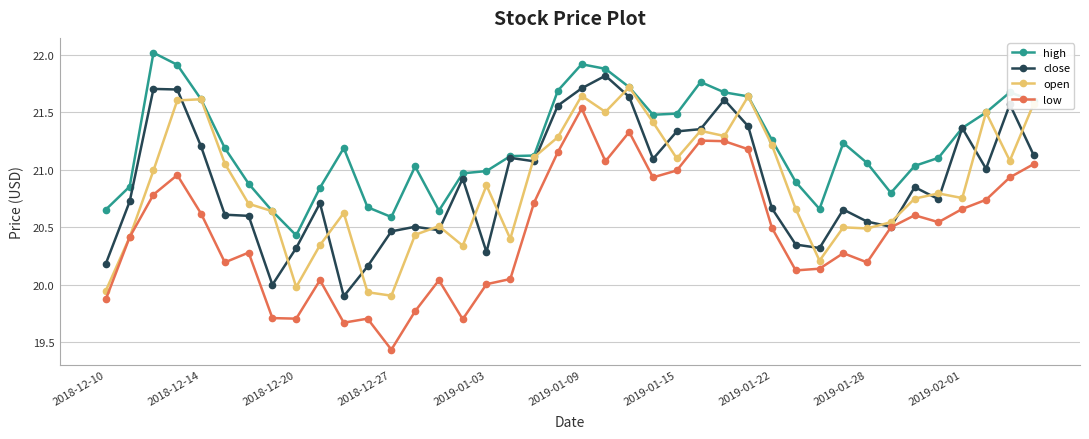

Which series has the widest spread of values?

low